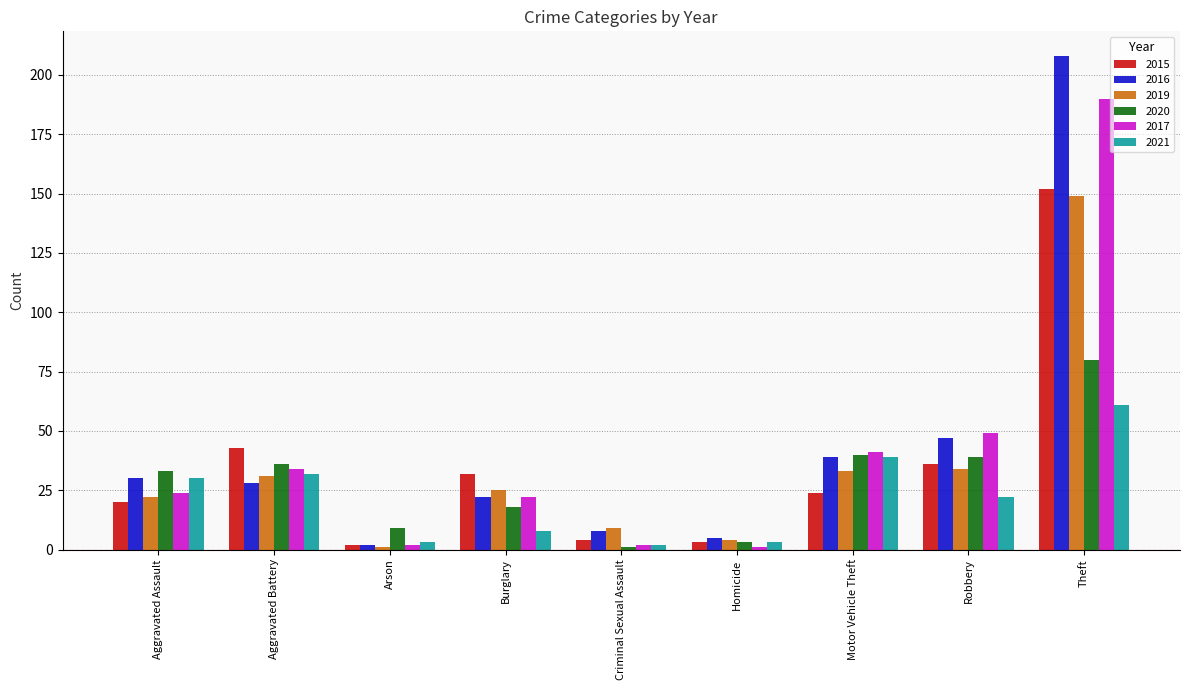

Between Aggravated Battery and Theft, which series saw the biggest shift?

2016